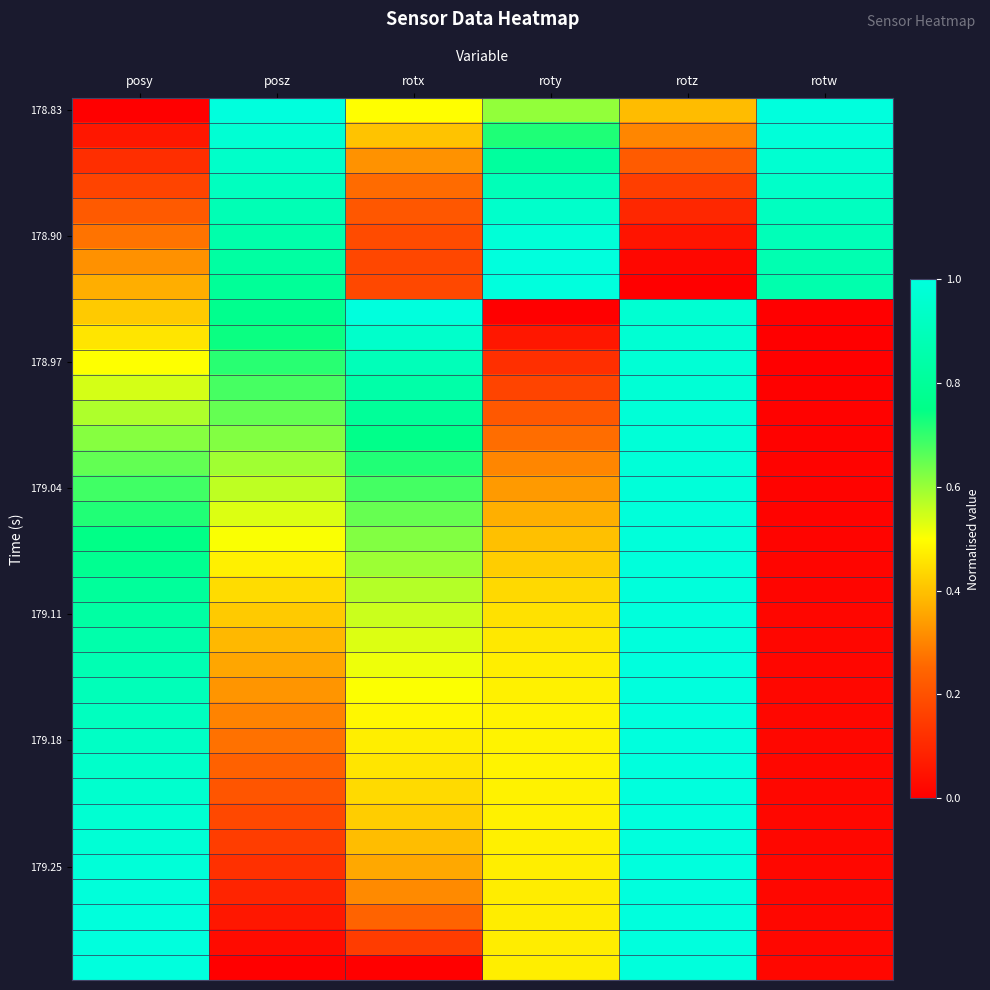

How many data points does each series have?

6